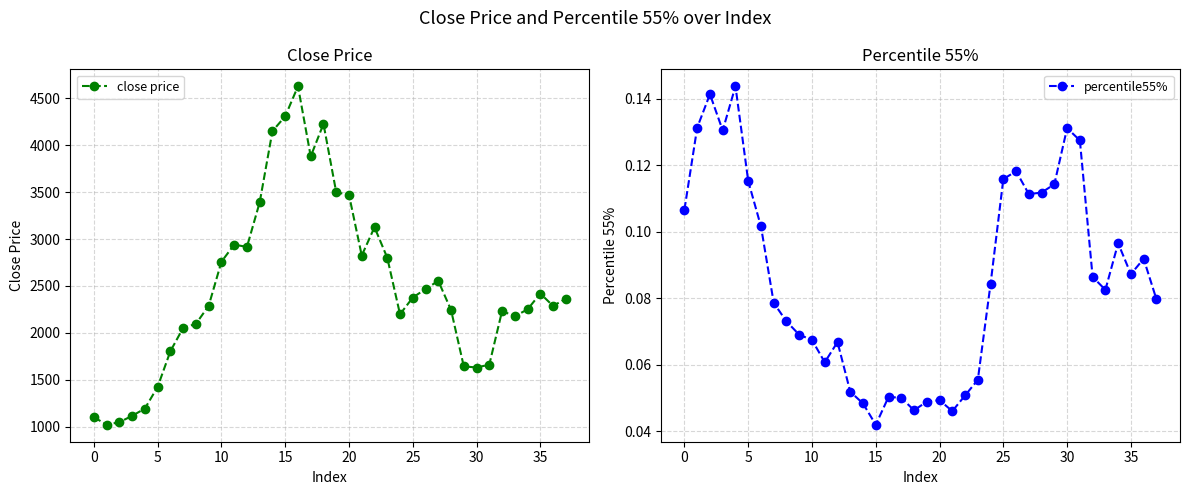

Which series changed the most between 10 and 15?

close price